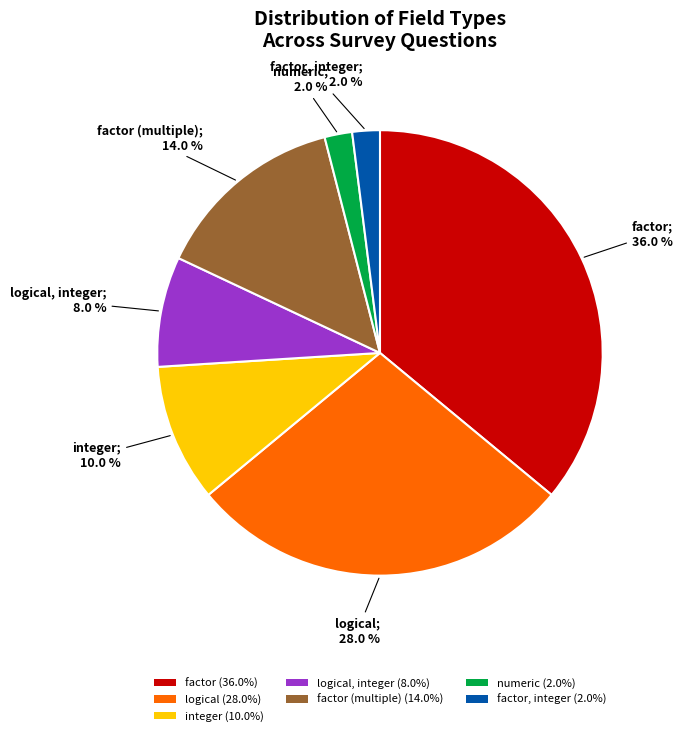

Combined, what portion of the pie is factor (multiple) (14.0%) and logical, integer (8.0%)?

22.0%